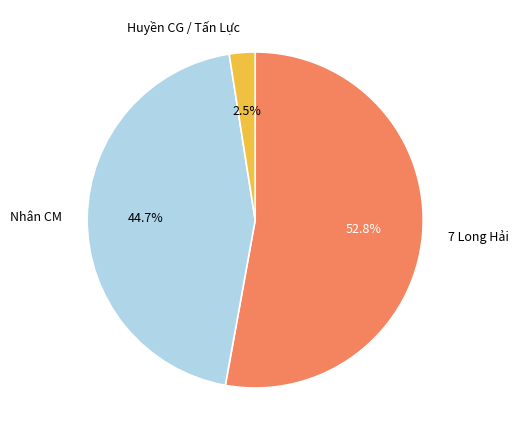

Rank the categories by value from highest to lowest.

7 Long Hải, Nhân CM, Huyền CG / Tấn Lực